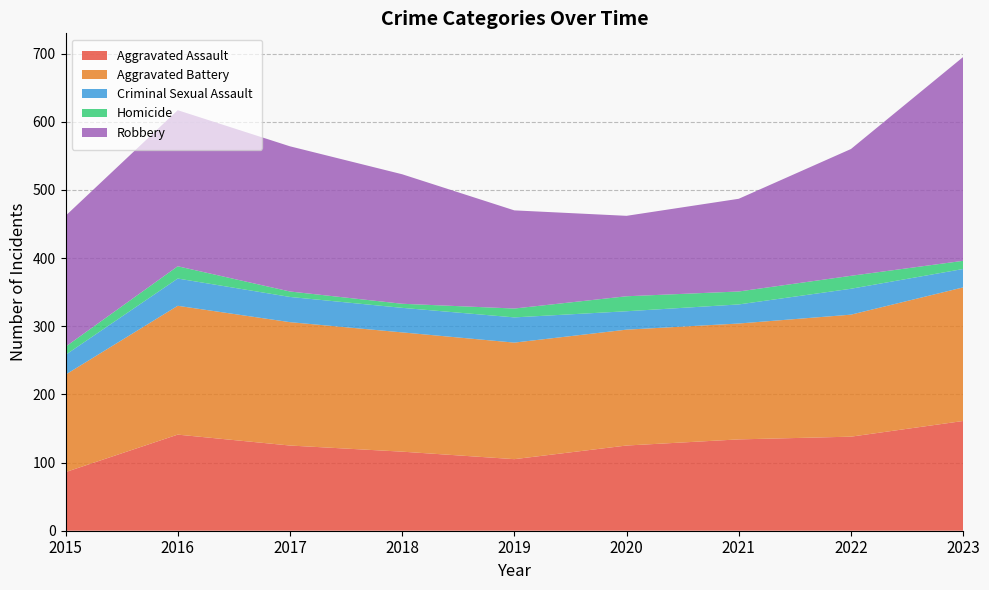

Reading left to right, what are all the values shown in this chart?

Aggravated Assault: 86	141	125	116	105	125	134	138	161
Aggravated Battery: 143	189	181	175	171	170	170	179	196
Criminal Sexual Assault: 29	40	37	36	37	27	28	38	27
Homicide: 12	18	8	6	13	22	19	19	12
Robbery: 192	229	213	190	144	118	136	186	299